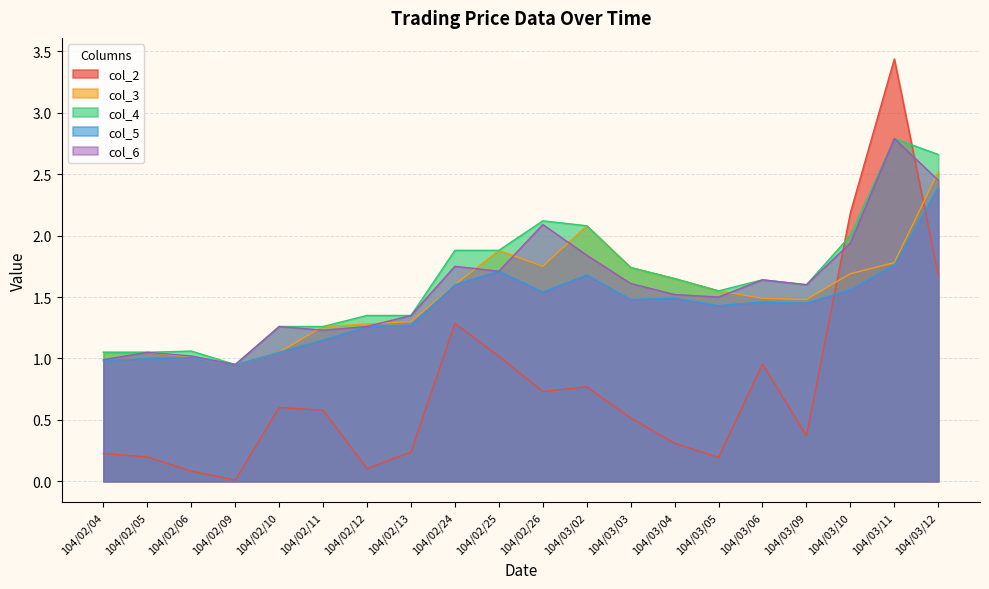

At which label does col_3 first exceed 1?

104/02/04